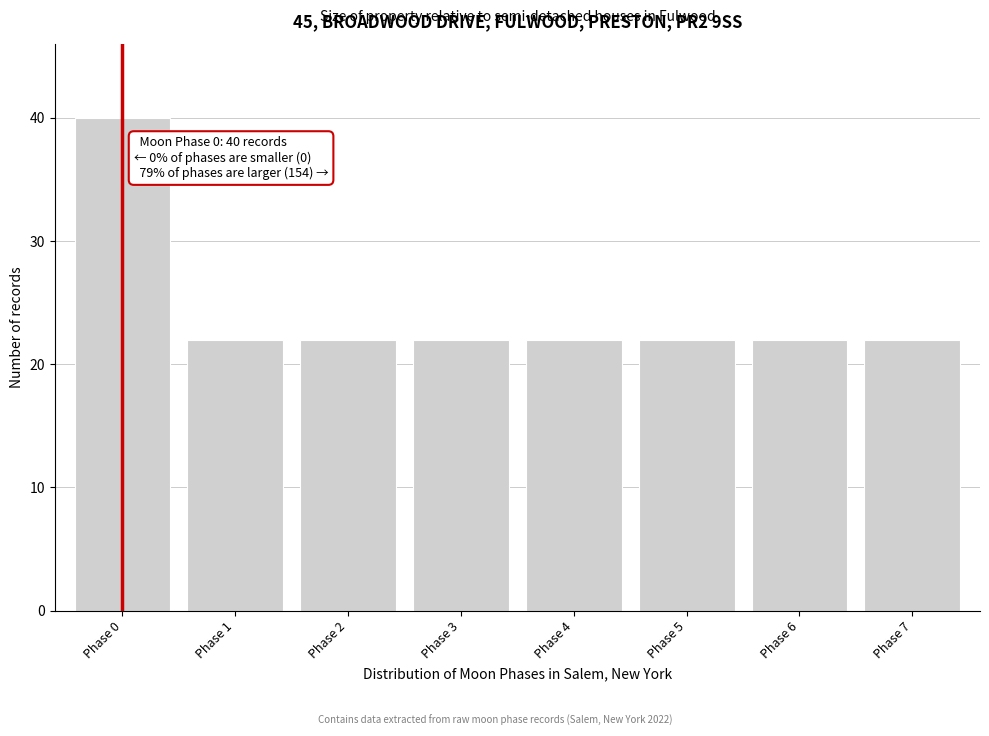

Reading left to right, list all the values displayed in this chart.

40	22	22	22	22	22	22	22